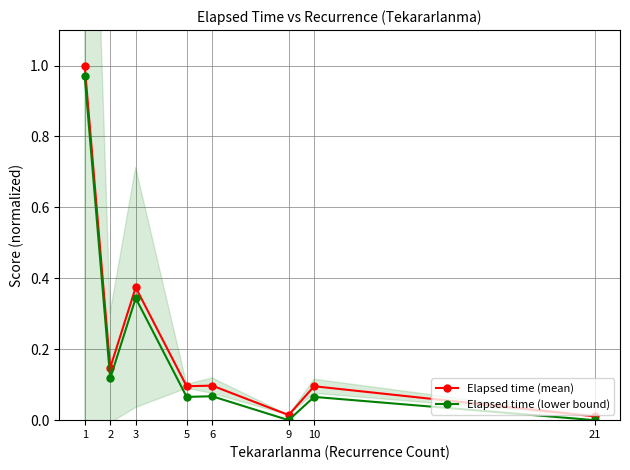

What is the sum of the Elapsed time (lower bound) values at 5 and 21?

0.1